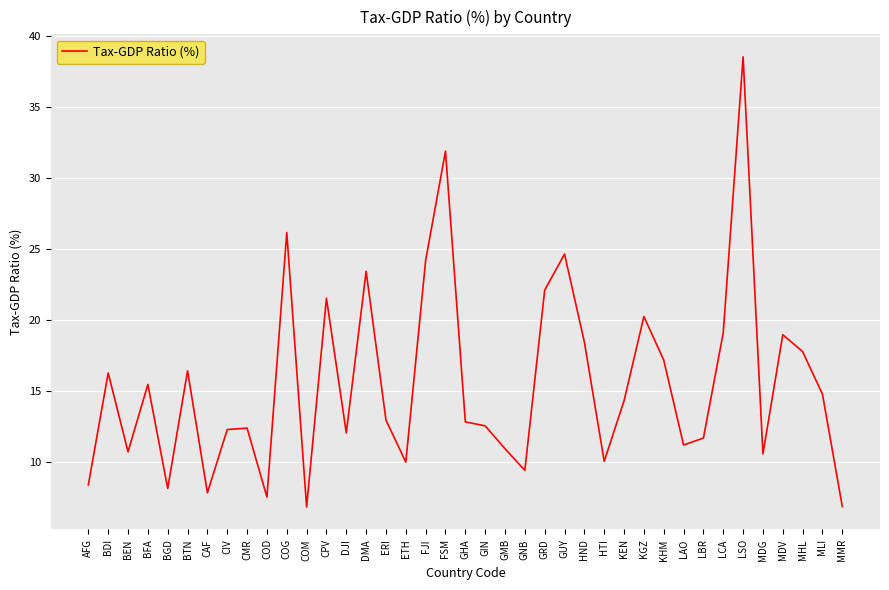

The value at GNB is 2.3. True or false?

False